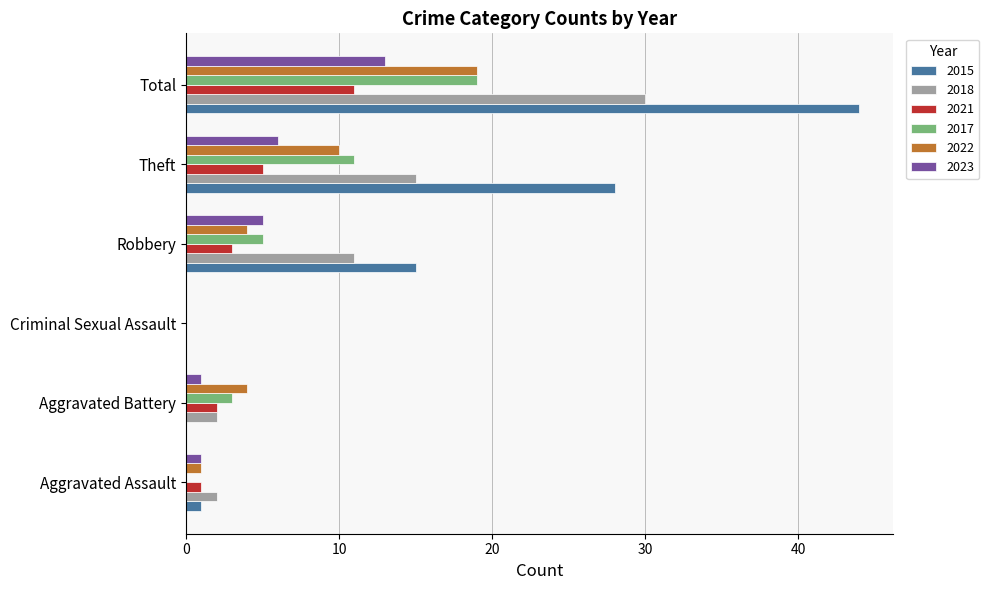

Is the value of 2022 at Theft greater than the value of 2023 at Aggravated Battery?

Yes